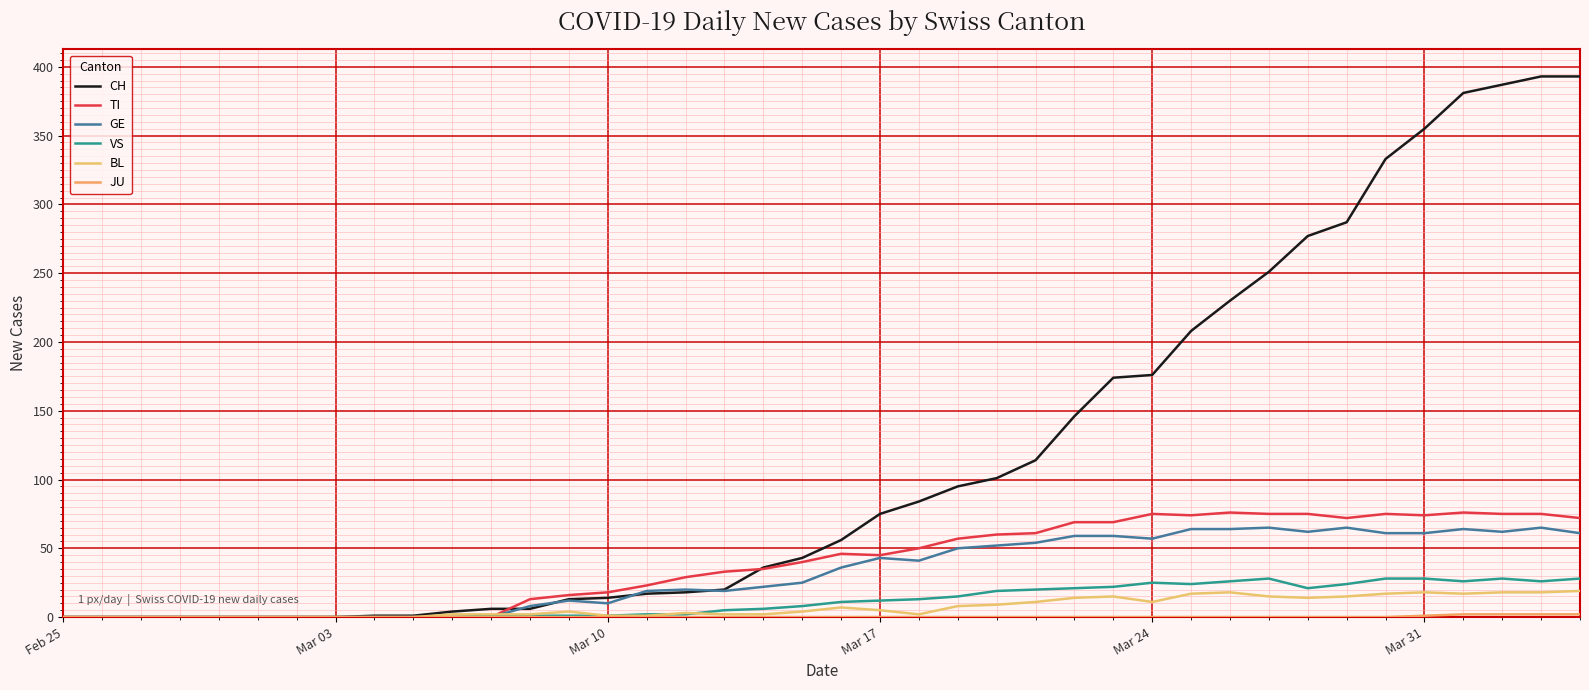

Does the chart display data point markers on the line(s)?

No